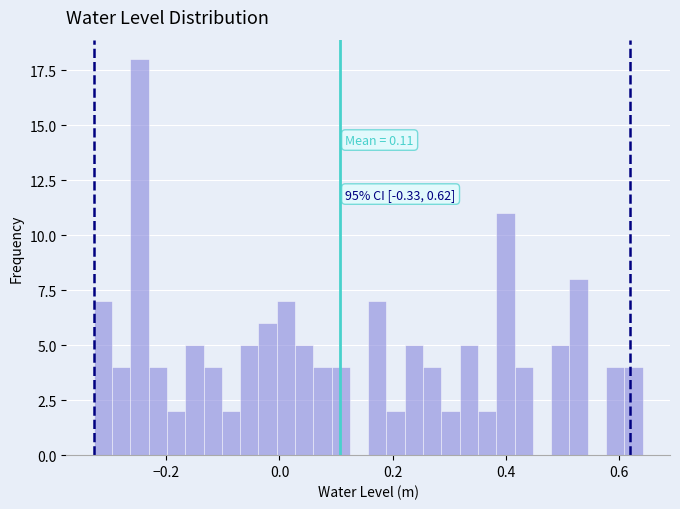

Around what value on the x-axis is the tallest bar? Give the approximate position of its centre, as read against the axis.

-0.24